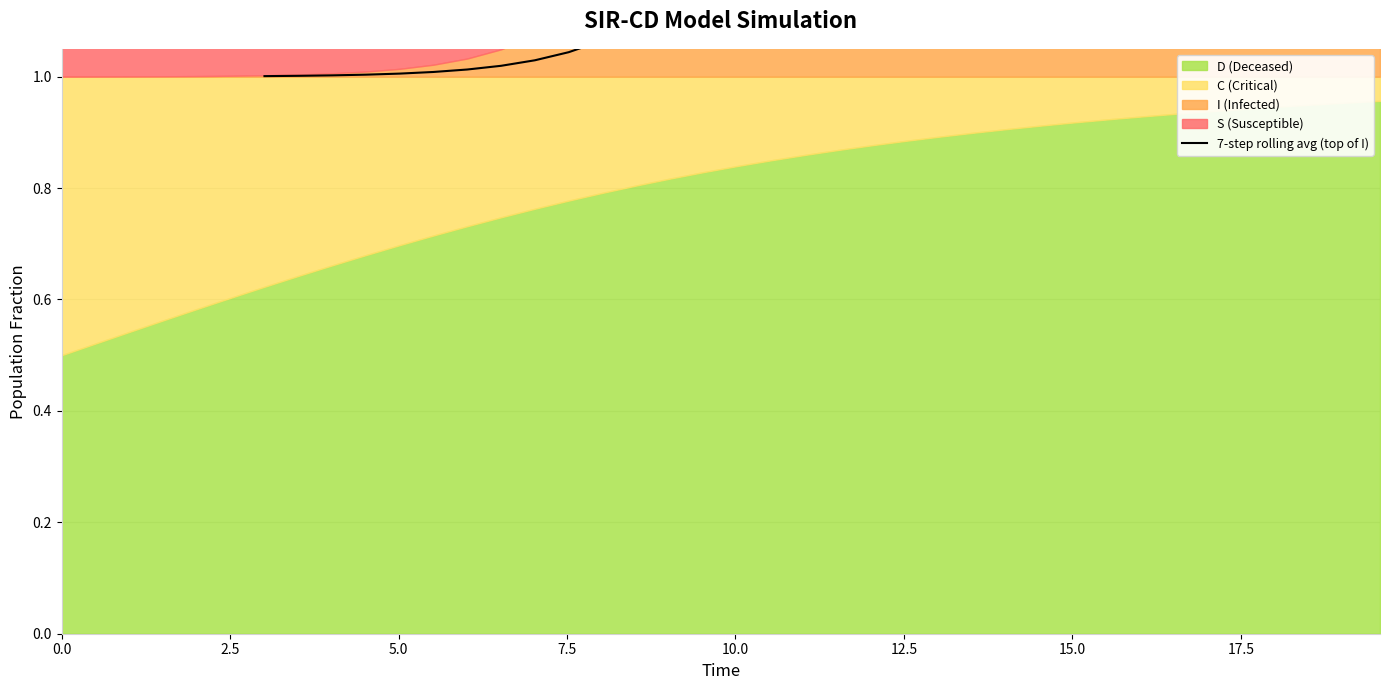

Does the chart display data point markers on the line(s)?

No